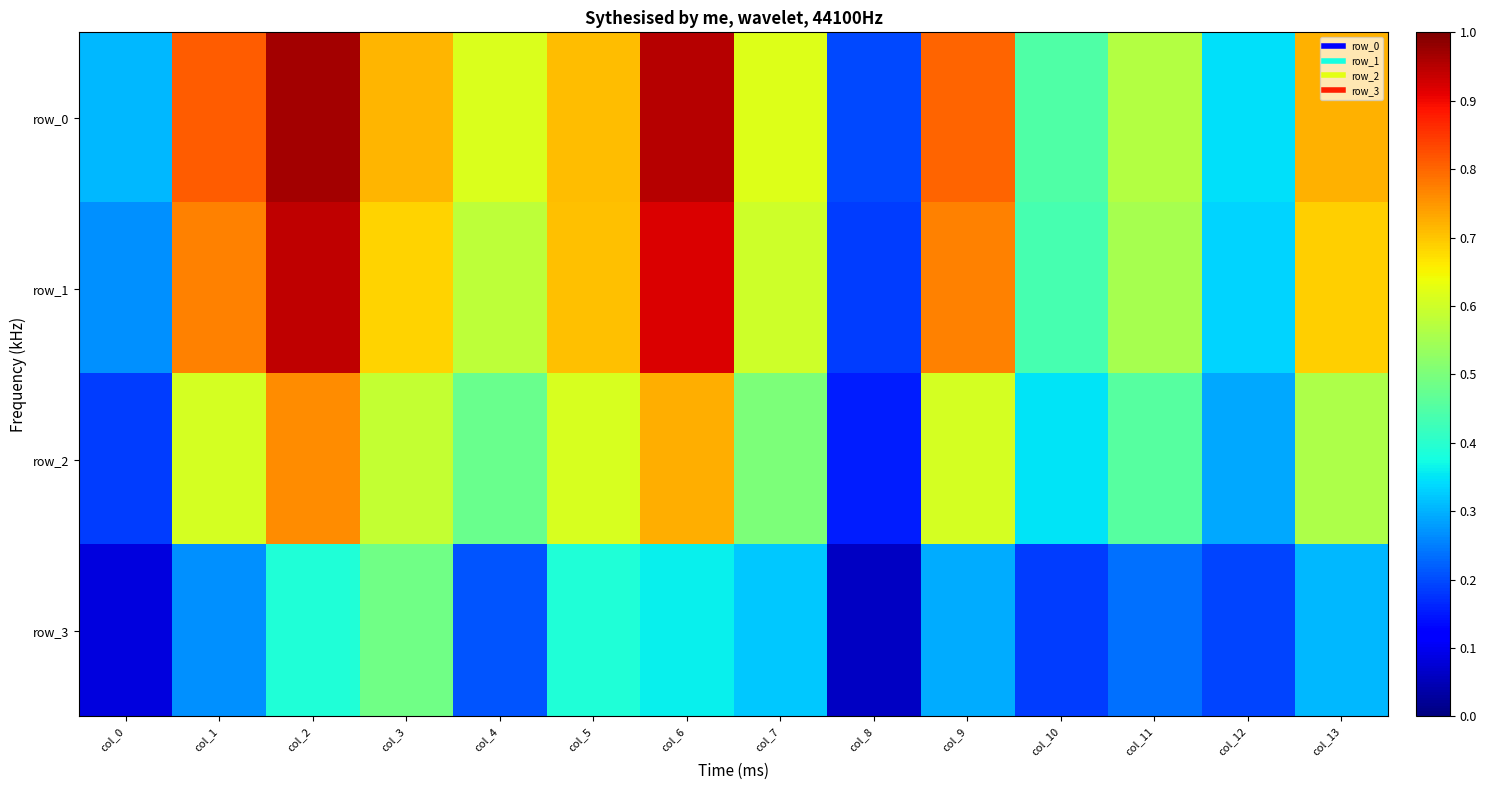

What is the difference between the second highest and second lowest values in the row_1 series?

0.7